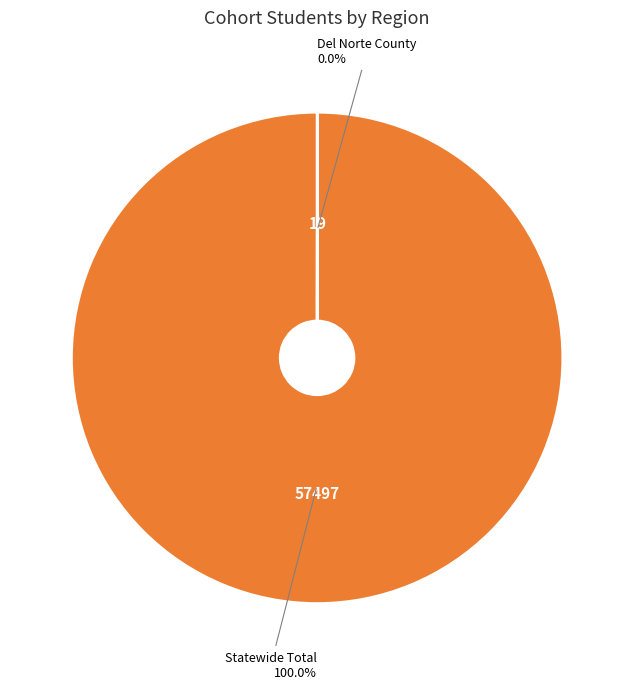

Which category has the biggest portion of the pie?

Statewide Total